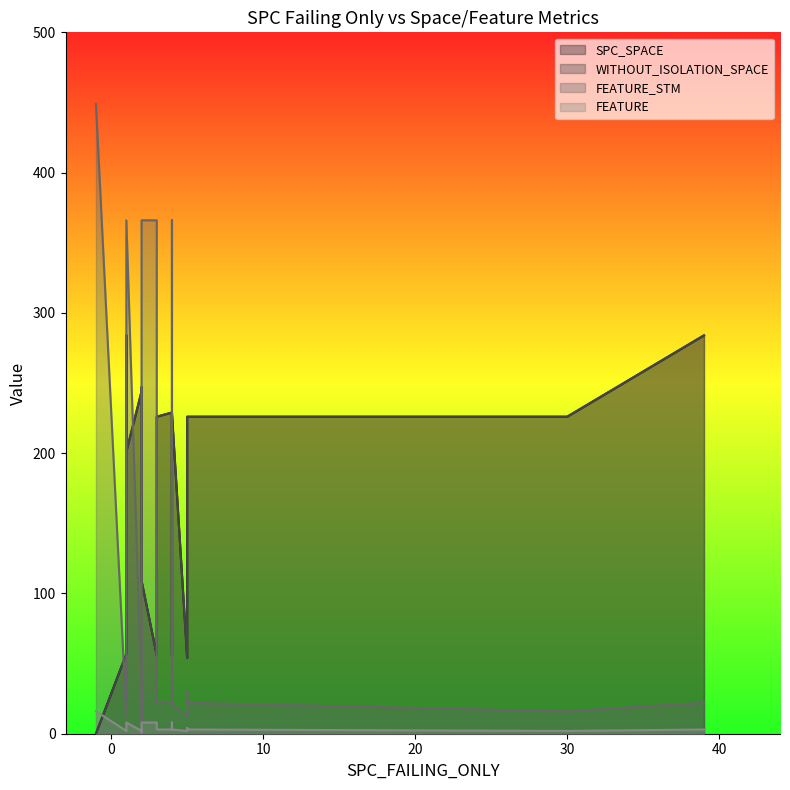

True or false: WITHOUT_ISOLATION_SPACE has a value of 324 at 29.

False